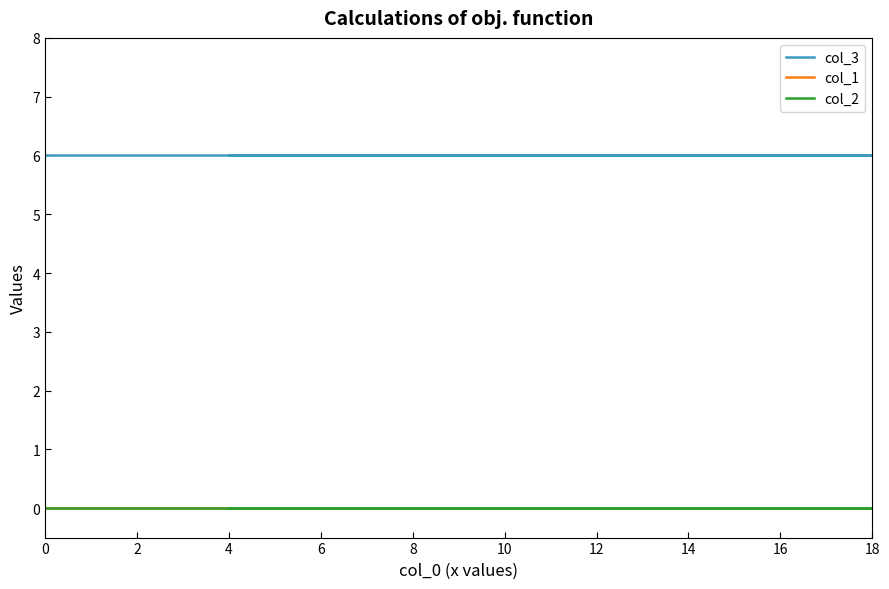

List the series in order of their peak value, highest first.

col_3, col_1, col_2